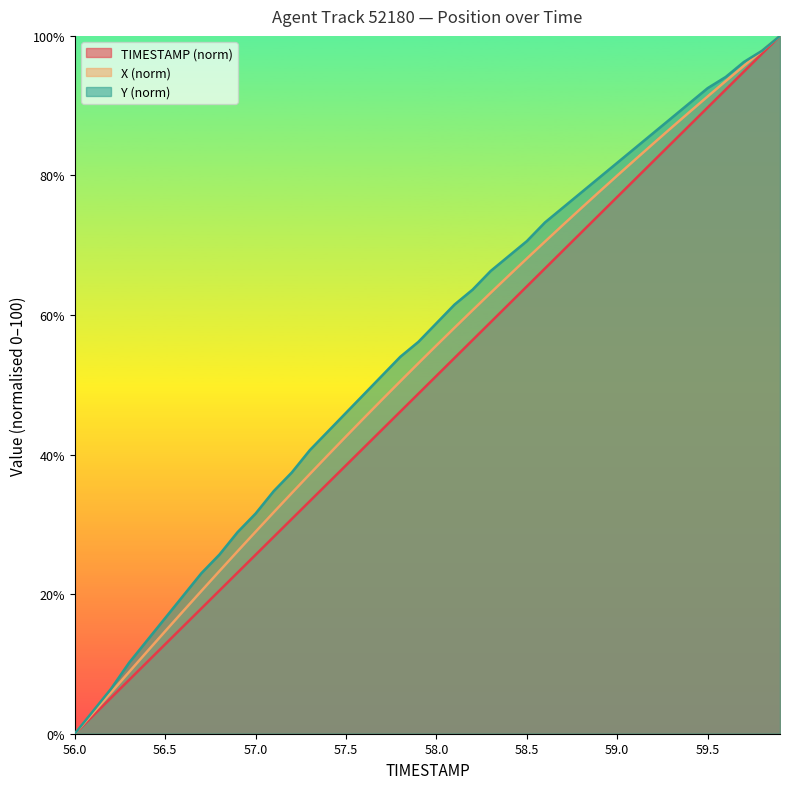

List the series in order of their peak value, highest first.

TIMESTAMP, X, Y